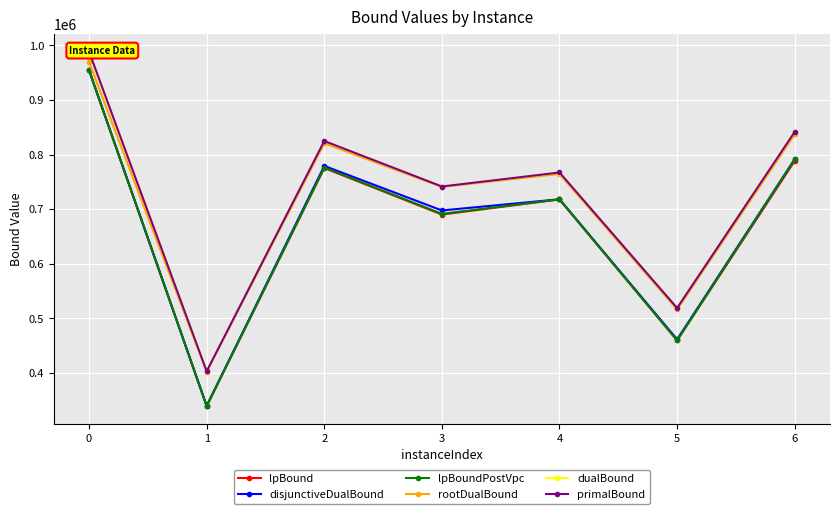

What is the value of the lpBoundPostVpc point at the 7th from the left?

791362.1